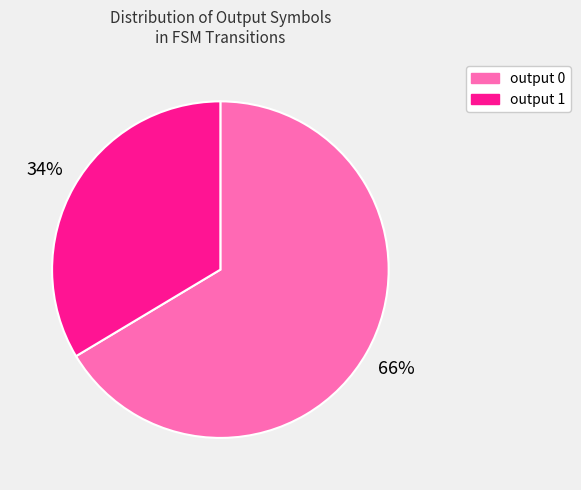

Is it true that output 0 is 66% of the pie?

True